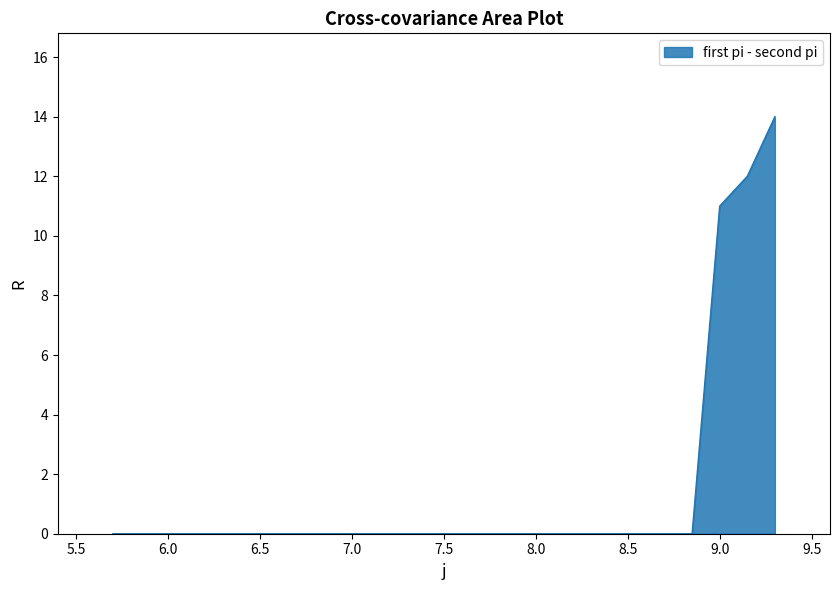

What is the difference between the maximum and minimum values?

14